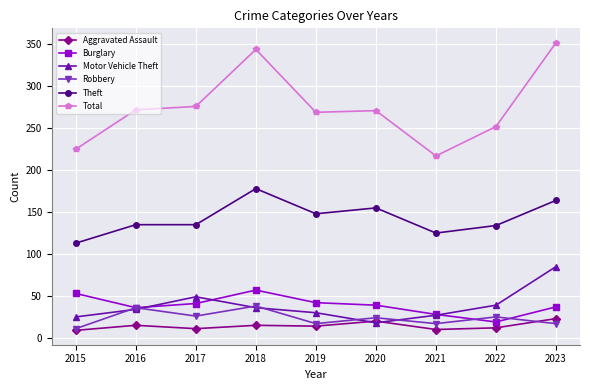

What value does the Theft series have at 2022?

134